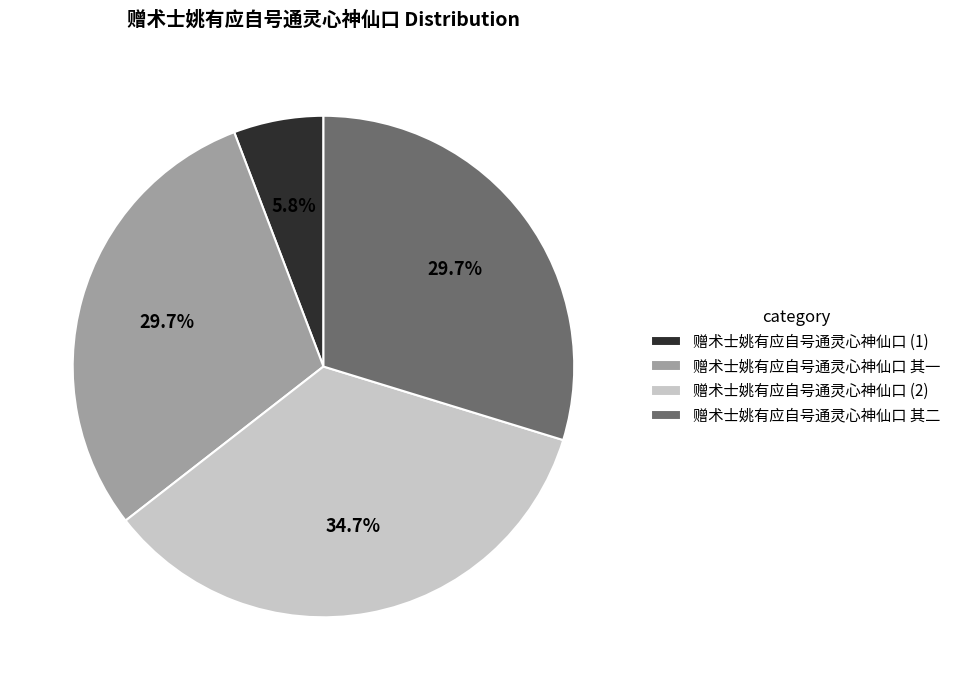

Which slice is the smallest?

赠术士姚有应自号通灵心神仙口 (1)